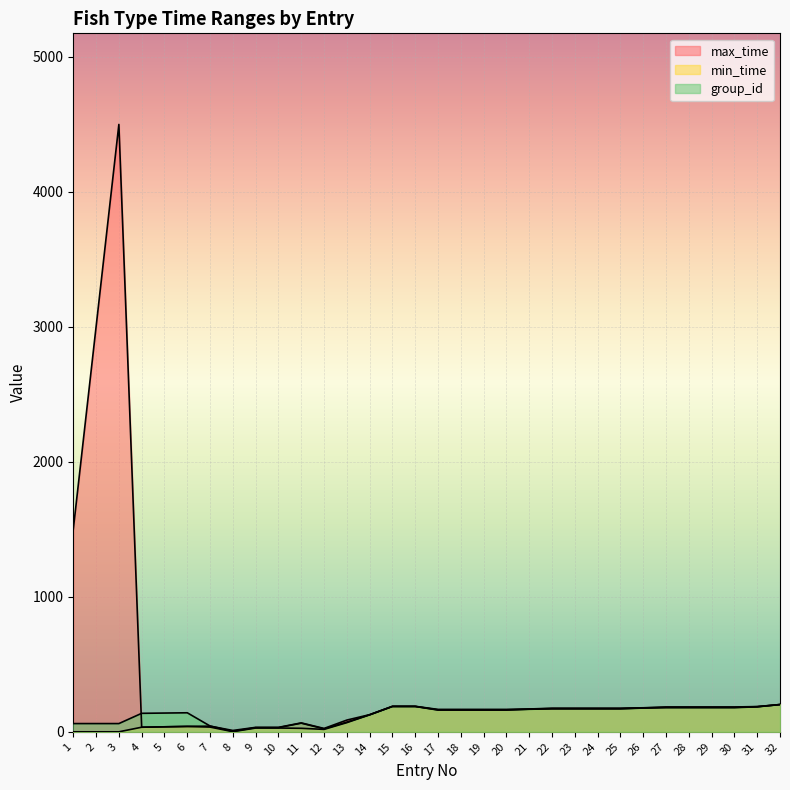

At which label does group_id first exceed 163?

15